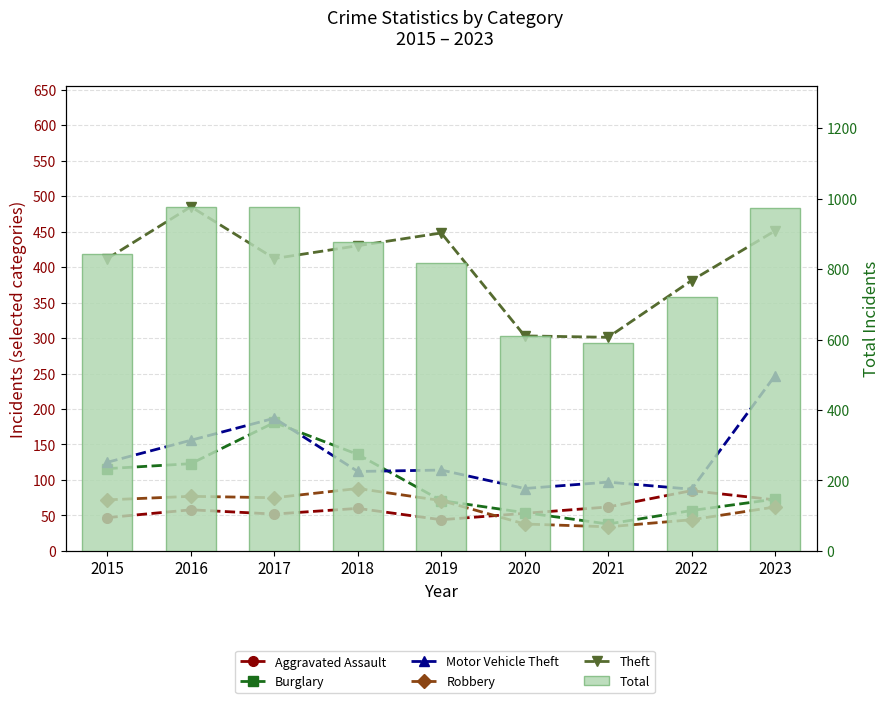

What is the maximum value for Theft?

485